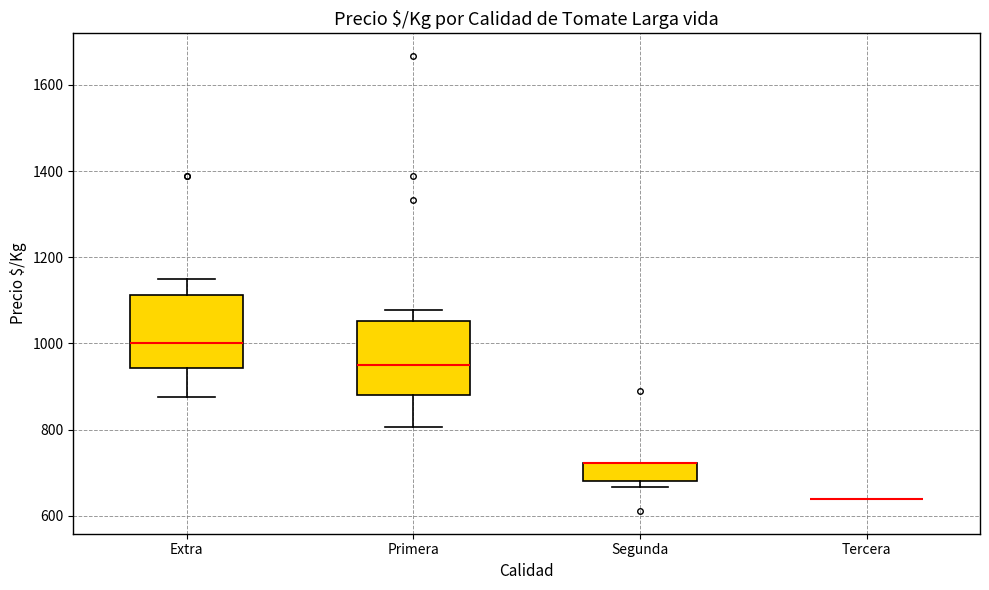

Reading left to right, transcribe this box plot: for each box, give where its median line is, the range the box spans, and where its two whiskers end, as read against the y-axis. The values are not printed on the chart, so give them approximately, as read against the axis.

Extra: median 1000, box 940 to 1120, whiskers 880 to 1160
Primera: median 960, box 880 to 1060, whiskers 800 to 1080
Segunda: median 720 (drawn on the box's upper edge), box 680 to 720, whiskers 660 to 720
Tercera: box collapsed to a line at 640, whiskers 640 to 640